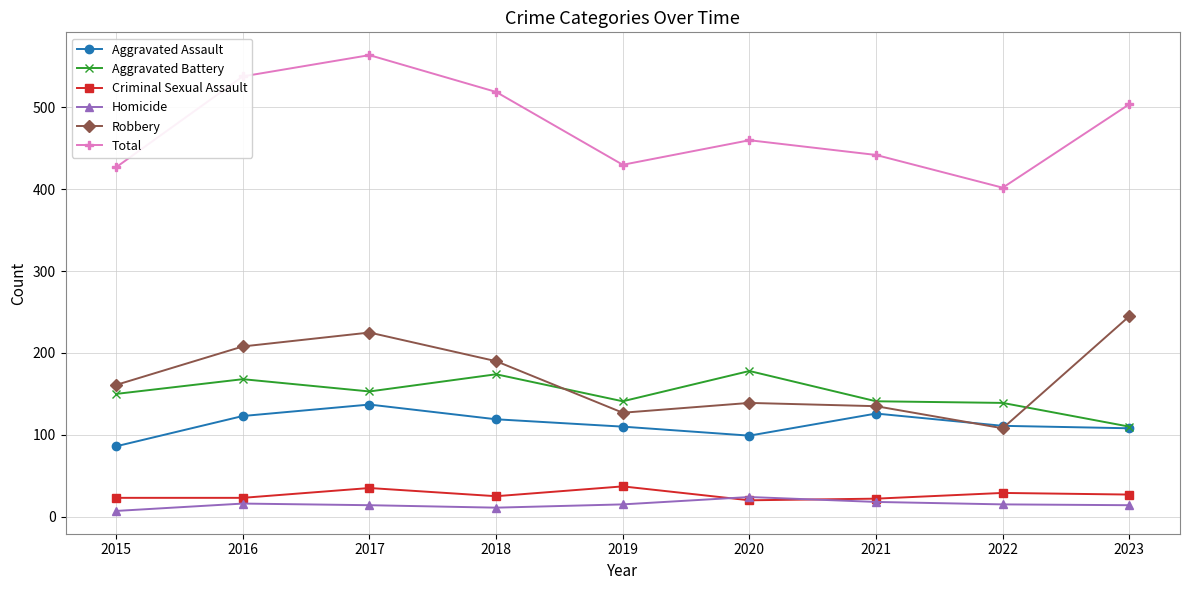

What is the total value across all series at 2015?

854